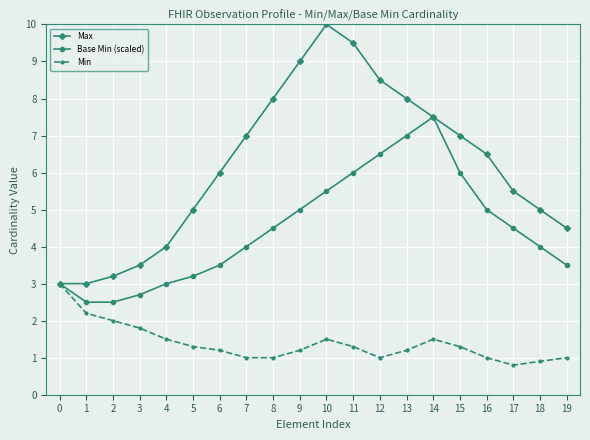

Between 7 and 11, which series saw the biggest shift?

Max